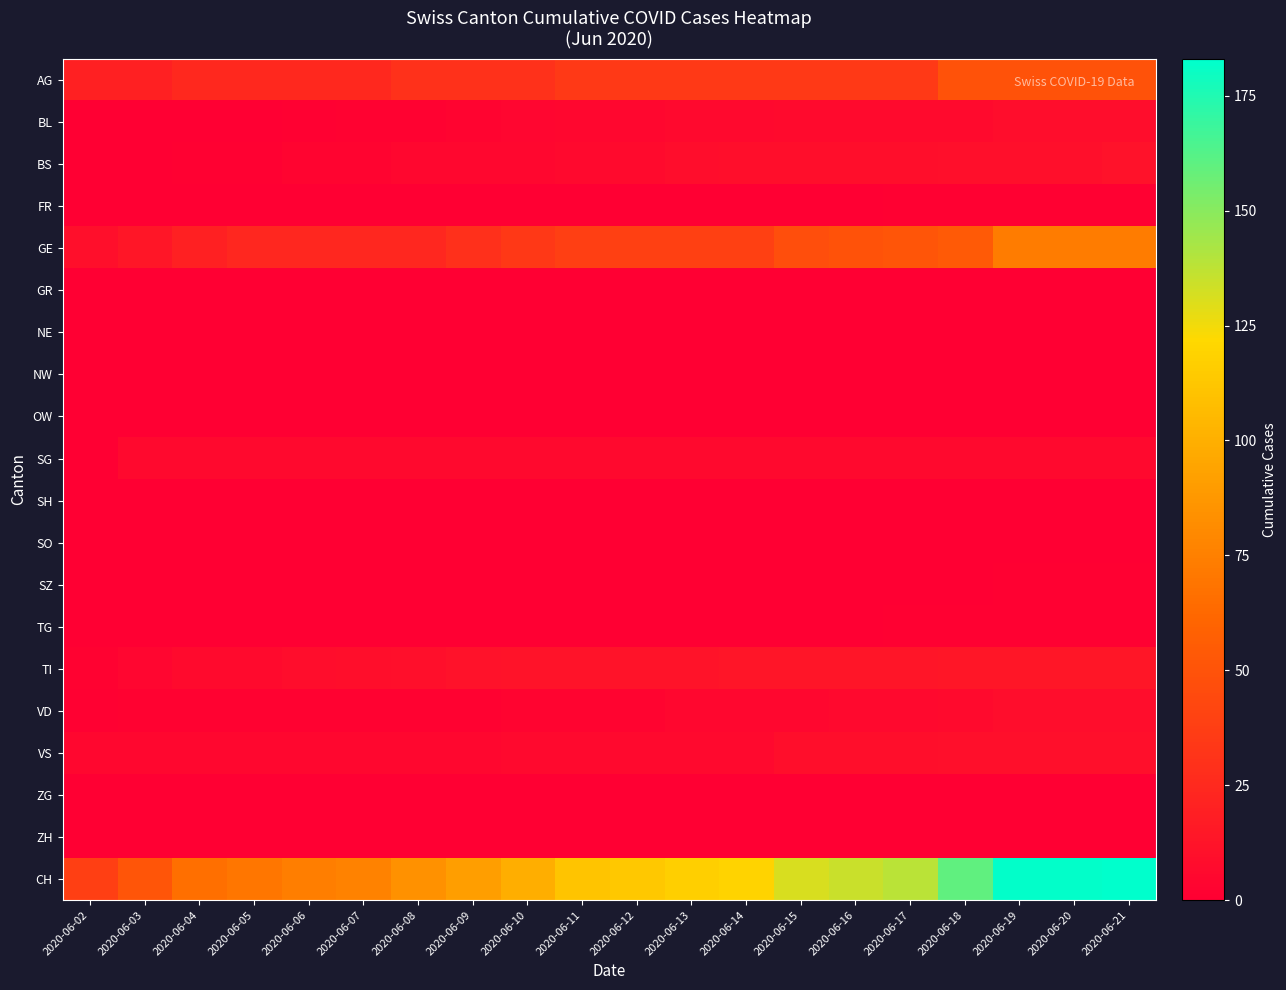

Reading right to left, what are all the values shown in this chart?

AG: 2020-06-21=50	2020-06-20=50	2020-06-19=50	2020-06-18=50	2020-06-17=35	2020-06-16=35	2020-06-15=35	2020-06-14=35	2020-06-13=35	2020-06-12=35	2020-06-11=35	2020-06-10=30	2020-06-09=30	2020-06-08=30	2020-06-07=25	2020-06-06=25	2020-06-05=25	2020-06-04=25	2020-06-03=20	2020-06-02=20
BL: 2020-06-21=8	2020-06-20=8	2020-06-19=8	2020-06-18=7	2020-06-17=7	2020-06-16=7	2020-06-15=7	2020-06-14=6	2020-06-13=6	2020-06-12=5	2020-06-11=5	2020-06-10=4	2020-06-09=3	2020-06-08=2	2020-06-07=2	2020-06-06=1	2020-06-05=0	2020-06-04=0	2020-06-03=0	2020-06-02=0
BS: 2020-06-21=11	2020-06-20=10	2020-06-19=10	2020-06-18=10	2020-06-17=9	2020-06-16=9	2020-06-15=9	2020-06-14=9	2020-06-13=8	2020-06-12=7	2020-06-11=6	2020-06-10=5	2020-06-09=5	2020-06-08=5	2020-06-07=3	2020-06-06=3	2020-06-05=1	2020-06-04=1	2020-06-03=0	2020-06-02=0
FR: 2020-06-21=1	2020-06-20=1	2020-06-19=1	2020-06-18=1	2020-06-17=1	2020-06-16=0	2020-06-15=0	2020-06-14=0	2020-06-13=0	2020-06-12=0	2020-06-11=0	2020-06-10=0	2020-06-09=0	2020-06-08=0	2020-06-07=0	2020-06-06=0	2020-06-05=0	2020-06-04=0	2020-06-03=0	2020-06-02=0
GE: 2020-06-21=73	2020-06-20=73	2020-06-19=73	2020-06-18=54	2020-06-17=51	2020-06-16=50	2020-06-15=47	2020-06-14=39	2020-06-13=39	2020-06-12=39	2020-06-11=38	2020-06-10=34	2020-06-09=29	2020-06-08=24	2020-06-07=24	2020-06-06=24	2020-06-05=24	2020-06-04=20	2020-06-03=14	2020-06-02=10
GR: 2020-06-21=0	2020-06-20=0	2020-06-19=0	2020-06-18=0	2020-06-17=0	2020-06-16=0	2020-06-15=0	2020-06-14=0	2020-06-13=0	2020-06-12=0	2020-06-11=0	2020-06-10=0	2020-06-09=0	2020-06-08=0	2020-06-07=0	2020-06-06=0	2020-06-05=0	2020-06-04=0	2020-06-03=0	2020-06-02=0
NE: 2020-06-21=0	2020-06-20=0	2020-06-19=0	2020-06-18=0	2020-06-17=0	2020-06-16=0	2020-06-15=0	2020-06-14=0	2020-06-13=0	2020-06-12=0	2020-06-11=0	2020-06-10=0	2020-06-09=0	2020-06-08=0	2020-06-07=0	2020-06-06=0	2020-06-05=0	2020-06-04=0	2020-06-03=0	2020-06-02=0
NW: 2020-06-21=0	2020-06-20=0	2020-06-19=0	2020-06-18=0	2020-06-17=0	2020-06-16=0	2020-06-15=0	2020-06-14=0	2020-06-13=0	2020-06-12=0	2020-06-11=0	2020-06-10=0	2020-06-09=0	2020-06-08=0	2020-06-07=0	2020-06-06=0	2020-06-05=0	2020-06-04=0	2020-06-03=0	2020-06-02=0
OW: 2020-06-21=0	2020-06-20=0	2020-06-19=0	2020-06-18=0	2020-06-17=0	2020-06-16=0	2020-06-15=0	2020-06-14=0	2020-06-13=0	2020-06-12=0	2020-06-11=0	2020-06-10=0	2020-06-09=0	2020-06-08=0	2020-06-07=0	2020-06-06=0	2020-06-05=0	2020-06-04=0	2020-06-03=0	2020-06-02=0
SG: 2020-06-21=6	2020-06-20=6	2020-06-19=6	2020-06-18=6	2020-06-17=6	2020-06-16=6	2020-06-15=6	2020-06-14=6	2020-06-13=6	2020-06-12=6	2020-06-11=6	2020-06-10=6	2020-06-09=6	2020-06-08=6	2020-06-07=6	2020-06-06=6	2020-06-05=6	2020-06-04=6	2020-06-03=6	2020-06-02=0
SH: 2020-06-21=0	2020-06-20=0	2020-06-19=0	2020-06-18=0	2020-06-17=0	2020-06-16=0	2020-06-15=0	2020-06-14=0	2020-06-13=0	2020-06-12=0	2020-06-11=0	2020-06-10=0	2020-06-09=0	2020-06-08=0	2020-06-07=0	2020-06-06=0	2020-06-05=0	2020-06-04=0	2020-06-03=0	2020-06-02=0
SO: 2020-06-21=0	2020-06-20=0	2020-06-19=0	2020-06-18=0	2020-06-17=0	2020-06-16=0	2020-06-15=0	2020-06-14=0	2020-06-13=0	2020-06-12=0	2020-06-11=0	2020-06-10=0	2020-06-09=0	2020-06-08=0	2020-06-07=0	2020-06-06=0	2020-06-05=0	2020-06-04=0	2020-06-03=0	2020-06-02=0
SZ: 2020-06-21=1	2020-06-20=1	2020-06-19=1	2020-06-18=0	2020-06-17=0	2020-06-16=0	2020-06-15=0	2020-06-14=0	2020-06-13=0	2020-06-12=0	2020-06-11=0	2020-06-10=0	2020-06-09=0	2020-06-08=0	2020-06-07=0	2020-06-06=0	2020-06-05=0	2020-06-04=0	2020-06-03=0	2020-06-02=0
TG: 2020-06-21=1	2020-06-20=1	2020-06-19=1	2020-06-18=1	2020-06-17=1	2020-06-16=0	2020-06-15=0	2020-06-14=0	2020-06-13=0	2020-06-12=0	2020-06-11=0	2020-06-10=0	2020-06-09=0	2020-06-08=0	2020-06-07=0	2020-06-06=0	2020-06-05=0	2020-06-04=0	2020-06-03=0	2020-06-02=0
TI: 2020-06-21=14	2020-06-20=14	2020-06-19=14	2020-06-18=14	2020-06-17=13	2020-06-16=13	2020-06-15=13	2020-06-14=13	2020-06-13=12	2020-06-12=12	2020-06-11=12	2020-06-10=12	2020-06-09=11	2020-06-08=10	2020-06-07=9	2020-06-06=8	2020-06-05=7	2020-06-04=7	2020-06-03=4	2020-06-02=2
VD: 2020-06-21=8	2020-06-20=8	2020-06-19=8	2020-06-18=7	2020-06-17=6	2020-06-16=6	2020-06-15=5	2020-06-14=5	2020-06-13=5	2020-06-12=3	2020-06-11=3	2020-06-10=3	2020-06-09=2	2020-06-08=2	2020-06-07=2	2020-06-06=2	2020-06-05=2	2020-06-04=2	2020-06-03=2	2020-06-02=1
VS: 2020-06-21=10	2020-06-20=10	2020-06-19=10	2020-06-18=10	2020-06-17=9	2020-06-16=9	2020-06-15=9	2020-06-14=6	2020-06-13=6	2020-06-12=6	2020-06-11=6	2020-06-10=6	2020-06-09=5	2020-06-08=5	2020-06-07=5	2020-06-06=5	2020-06-05=5	2020-06-04=5	2020-06-03=5	2020-06-02=5
ZG: 2020-06-21=0	2020-06-20=0	2020-06-19=0	2020-06-18=0	2020-06-17=0	2020-06-16=0	2020-06-15=0	2020-06-14=0	2020-06-13=0	2020-06-12=0	2020-06-11=0	2020-06-10=0	2020-06-09=0	2020-06-08=0	2020-06-07=0	2020-06-06=0	2020-06-05=0	2020-06-04=0	2020-06-03=0	2020-06-02=0
ZH: 2020-06-21=0	2020-06-20=0	2020-06-19=0	2020-06-18=0	2020-06-17=0	2020-06-16=0	2020-06-15=0	2020-06-14=0	2020-06-13=0	2020-06-12=0	2020-06-11=0	2020-06-10=0	2020-06-09=0	2020-06-08=0	2020-06-07=0	2020-06-06=0	2020-06-05=0	2020-06-04=0	2020-06-03=0	2020-06-02=0
CH: 2020-06-21=183	2020-06-20=182	2020-06-19=182	2020-06-18=160	2020-06-17=138	2020-06-16=135	2020-06-15=131	2020-06-14=119	2020-06-13=117	2020-06-12=113	2020-06-11=111	2020-06-10=100	2020-06-09=91	2020-06-08=84	2020-06-07=76	2020-06-06=74	2020-06-05=70	2020-06-04=66	2020-06-03=51	2020-06-02=38